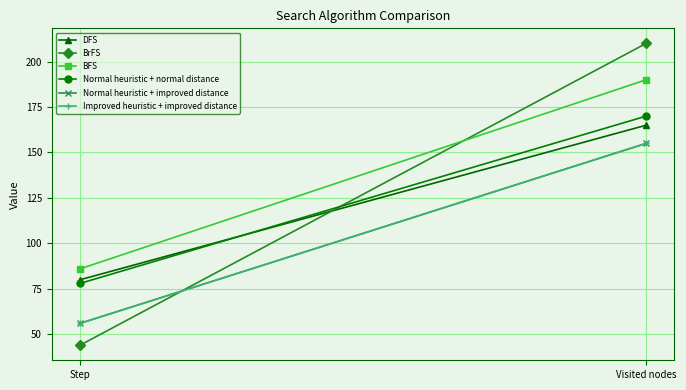

What is the spread (max minus min) of values at Visited nodes?

55